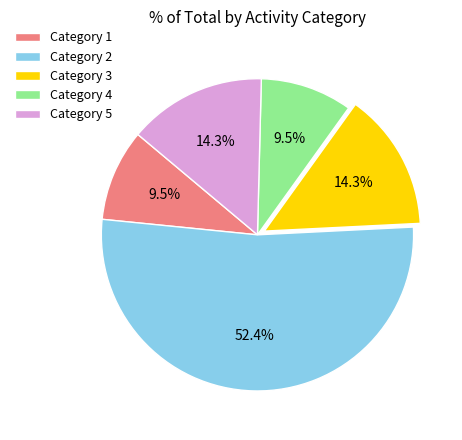

Is the sum of Category 5 and Category 4 greater than half?

No